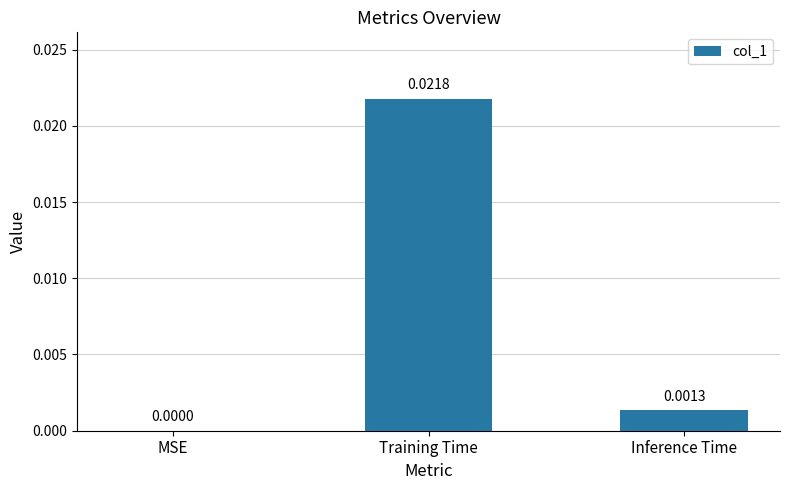

Which has a higher value, Training Time or Inference Time?

Training Time